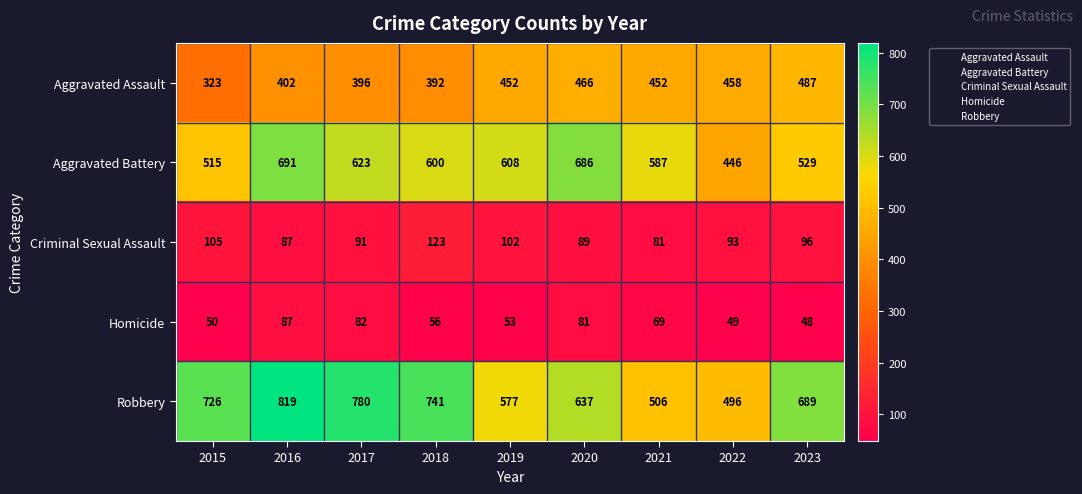

What is the minimum value shown in the chart?

48